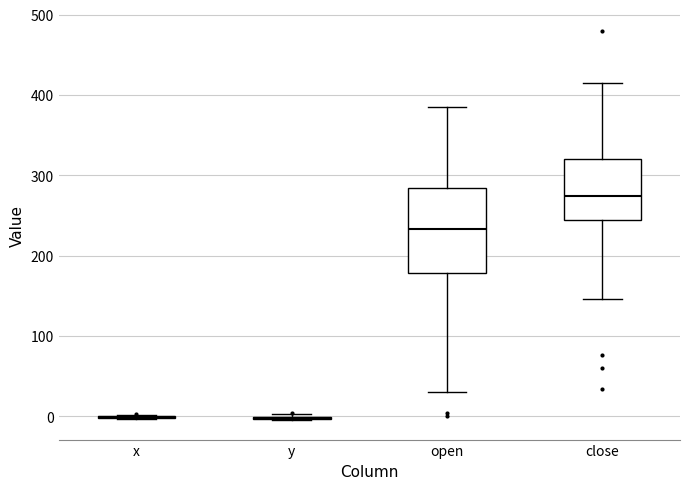

Comparing the boxes themselves (not the whiskers), which one is the tallest?

open